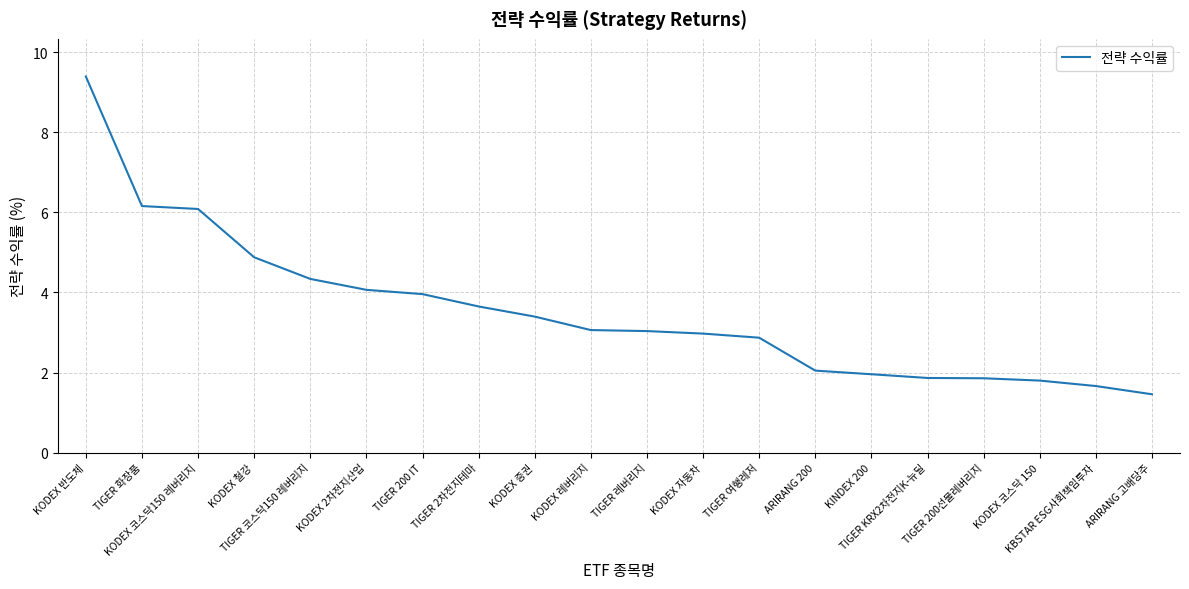

What is the ratio of the value at ARIRANG 고배당주 to the value at KODEX 증권?

0.4